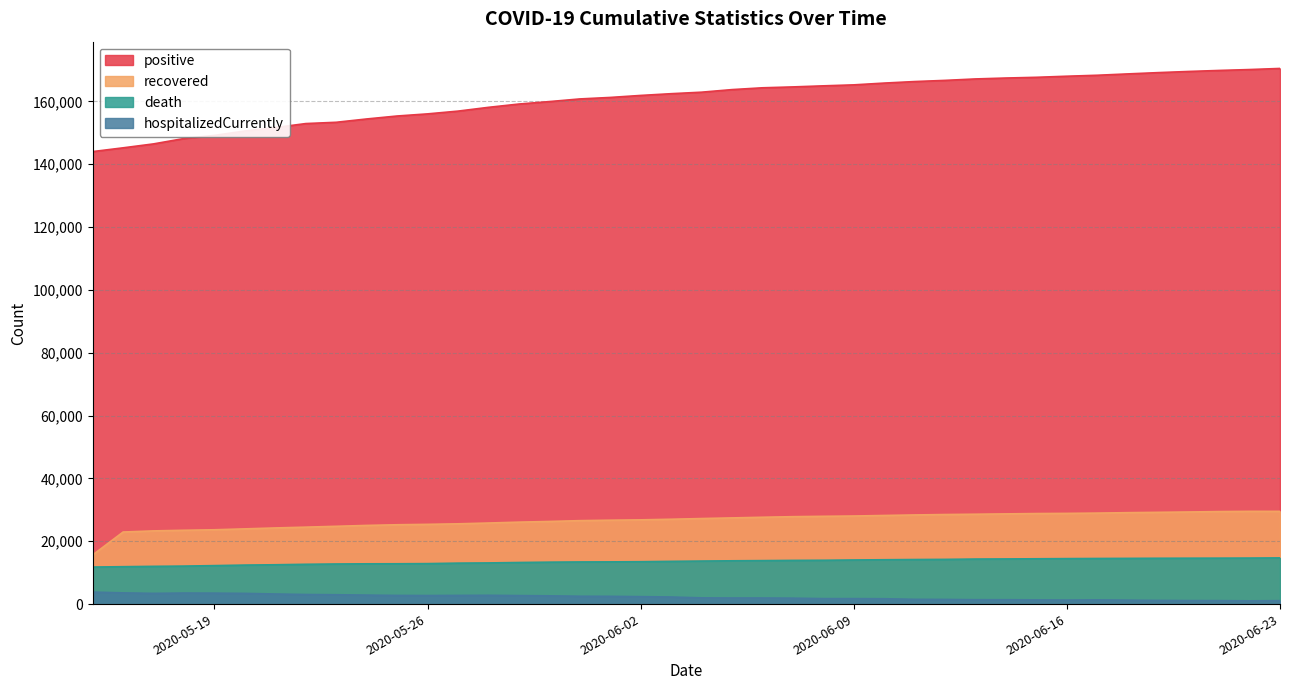

Which series has the largest total across all categories?

positive